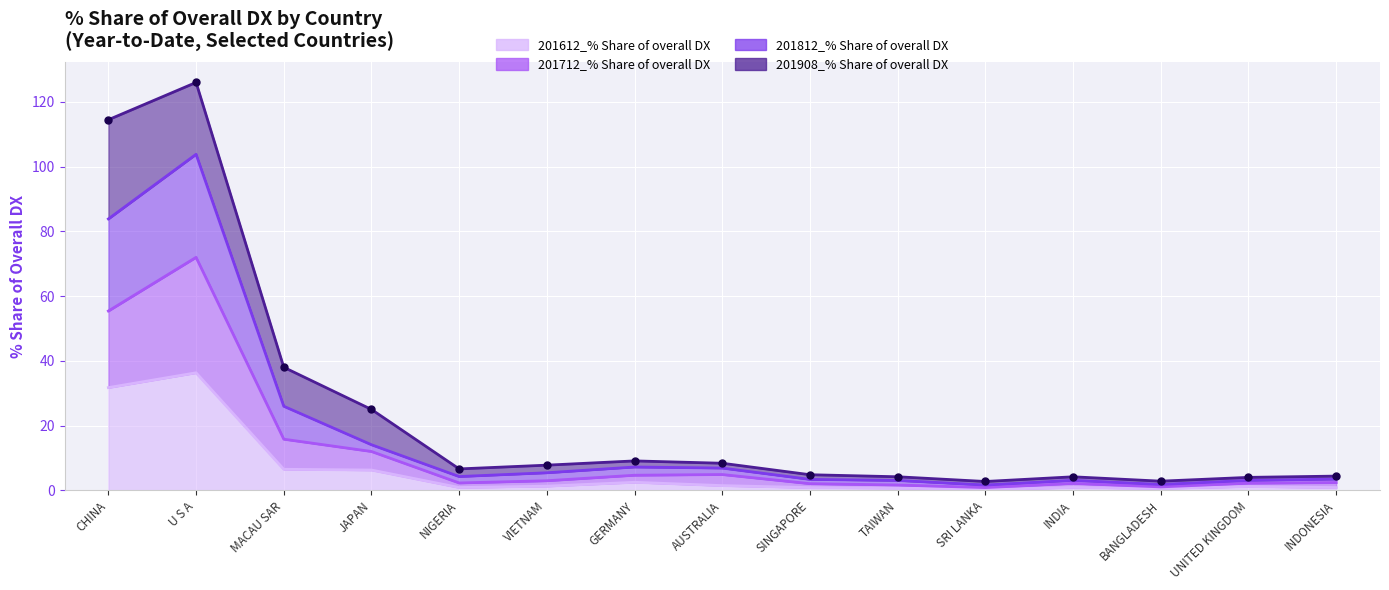

Which series has the largest total across all categories?

201812_% Share of overall DX